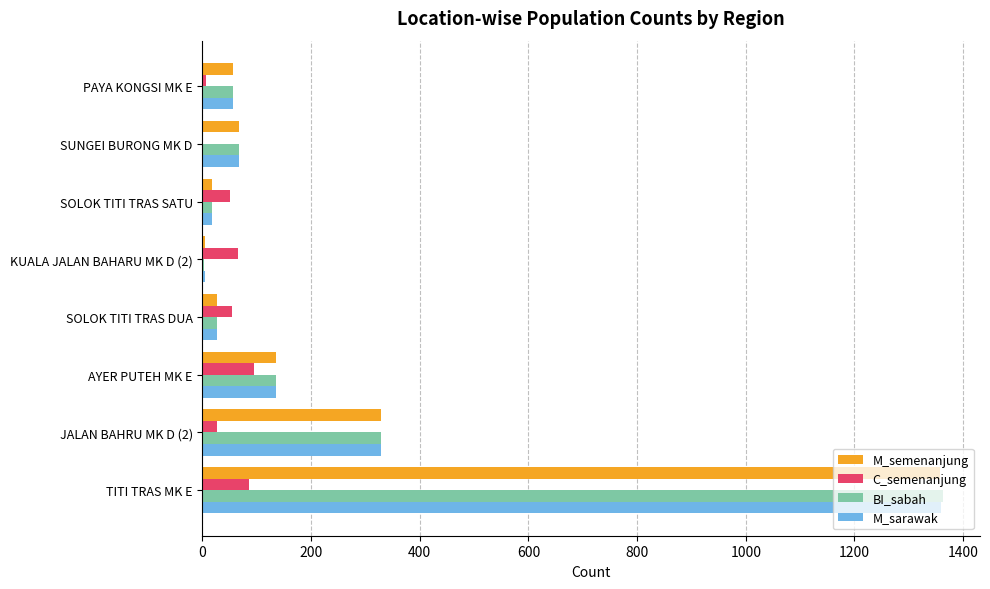

At which label is M_sarawak closest to 681?

JALAN BAHRU MK D (2)